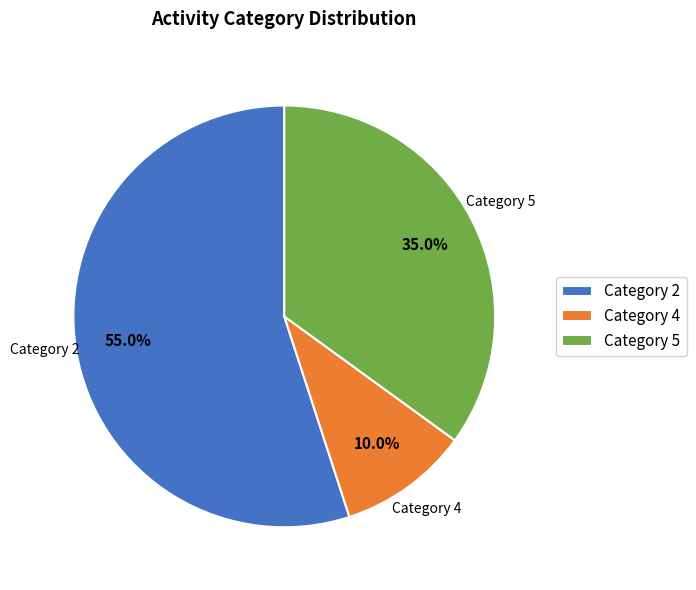

Rank the categories by value from highest to lowest.

Category 2, Category 5, Category 4